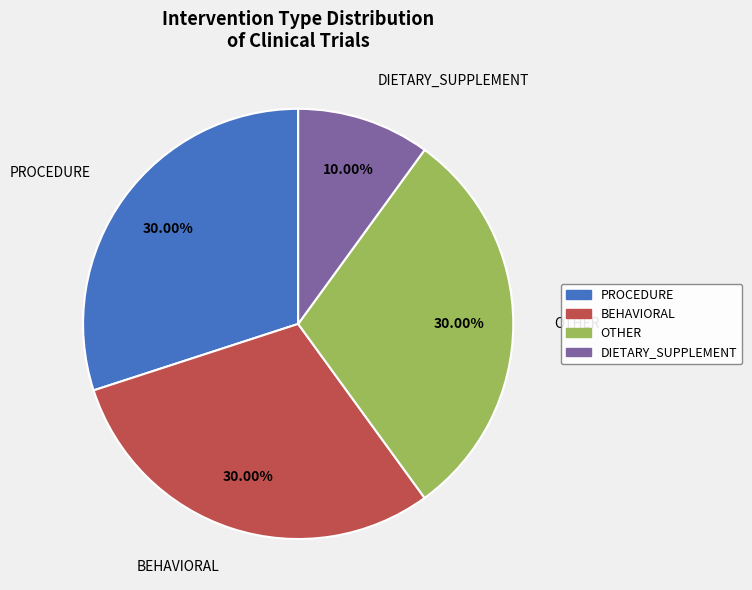

Combined, do OTHER and BEHAVIORAL account for over 50%?

Yes